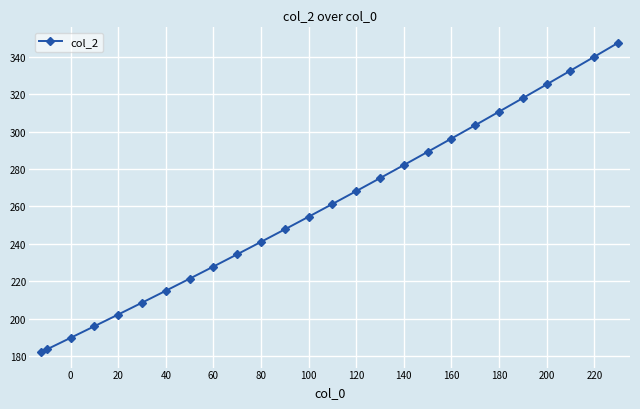

What is the difference between the maximum and second lowest values?

163.8